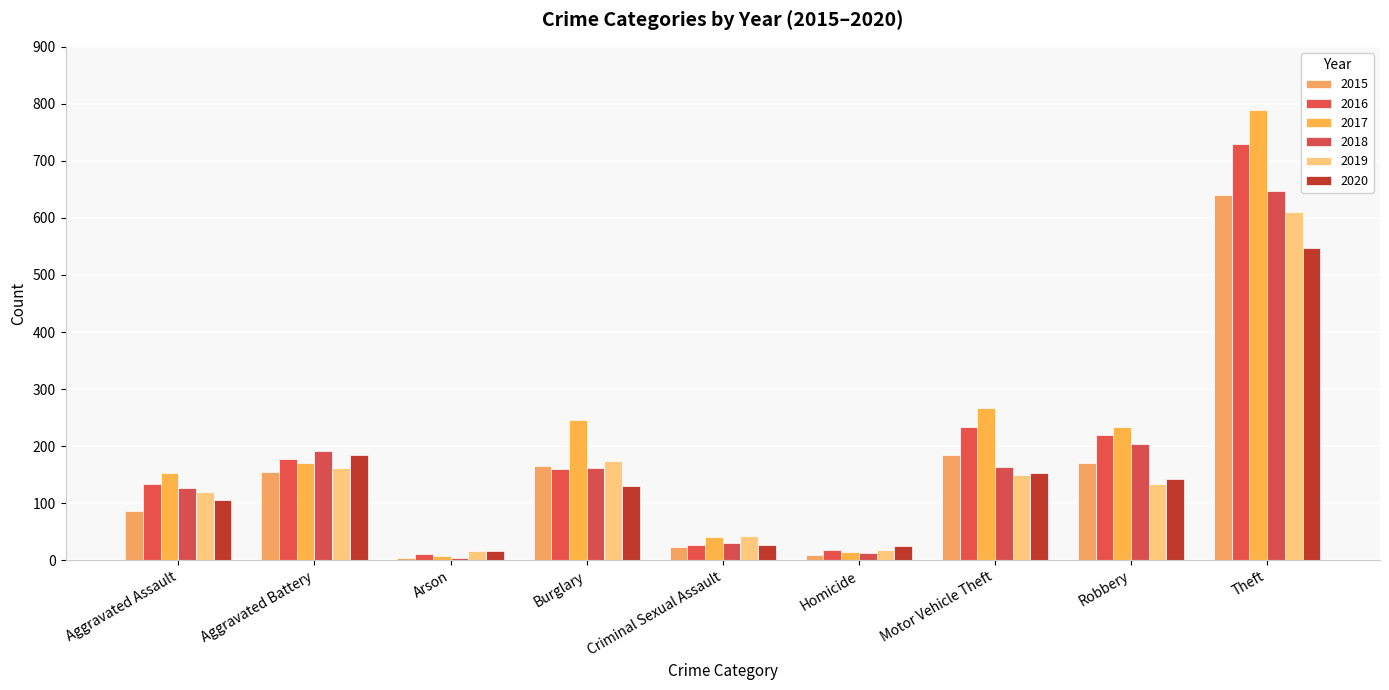

How many bars are there in total?

54